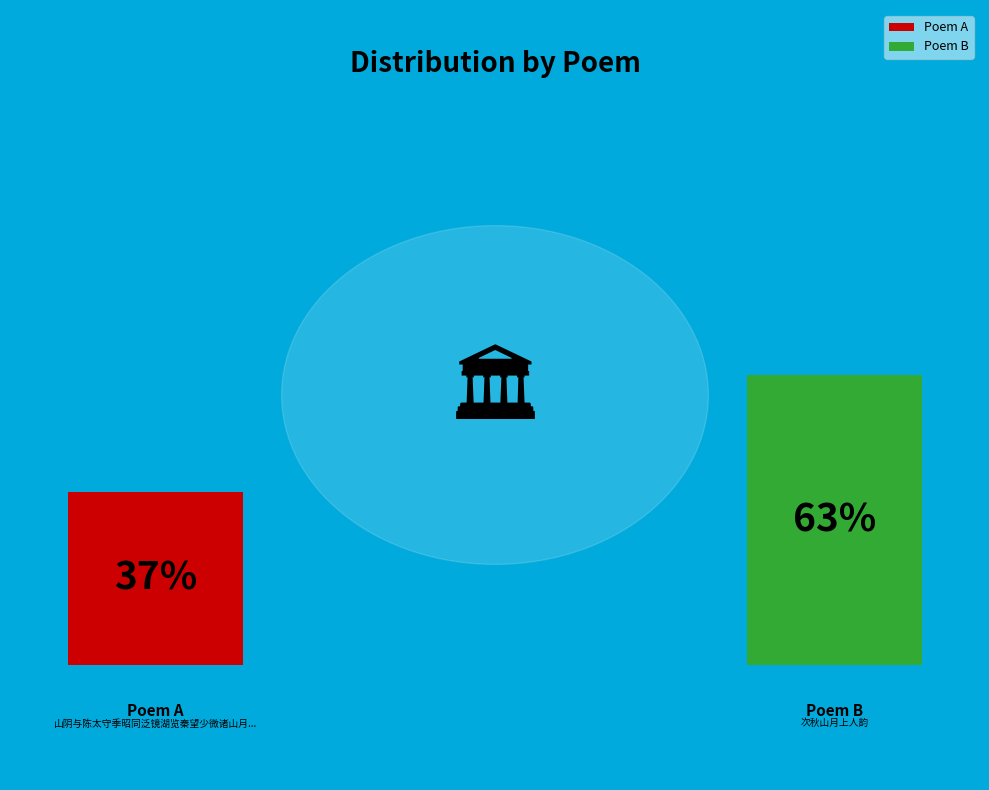

Which category has the biggest portion of the pie?

次秋山月上人韵